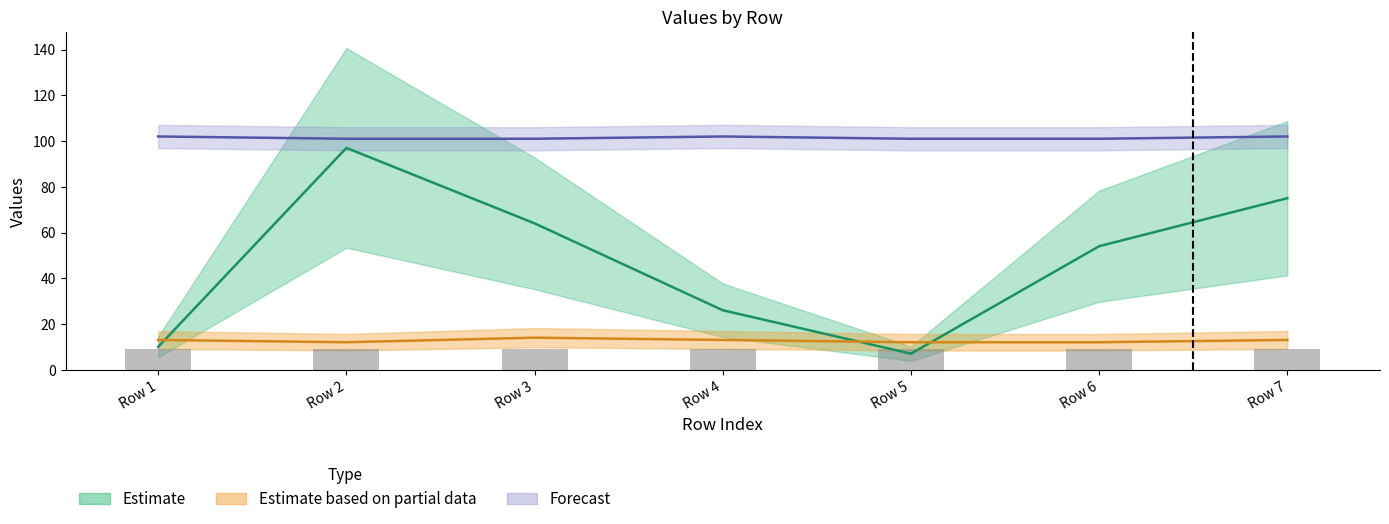

How many data points does each series have?

7